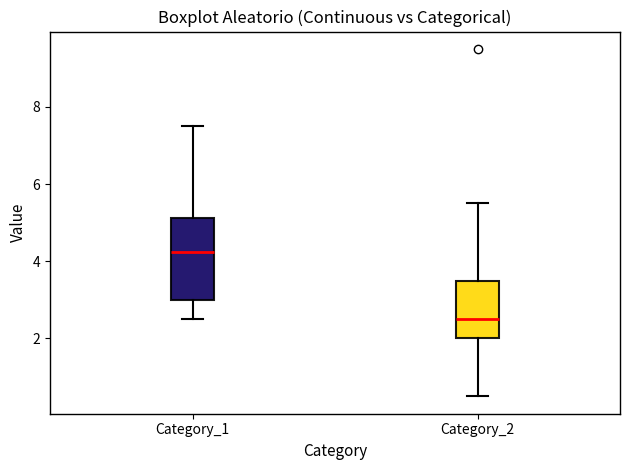

Reading left to right, read every box against the y-axis: the position of its median line, the range the box covers, and the ends of its whiskers. The values are not printed on the chart, so give them approximately, as read against the axis.

Category_1: median 4.2, box 3.0 to 5.2, whiskers 2.6 to 7.6
Category_2: median 2.6, box 2.0 to 3.6, whiskers 0.6 to 5.6